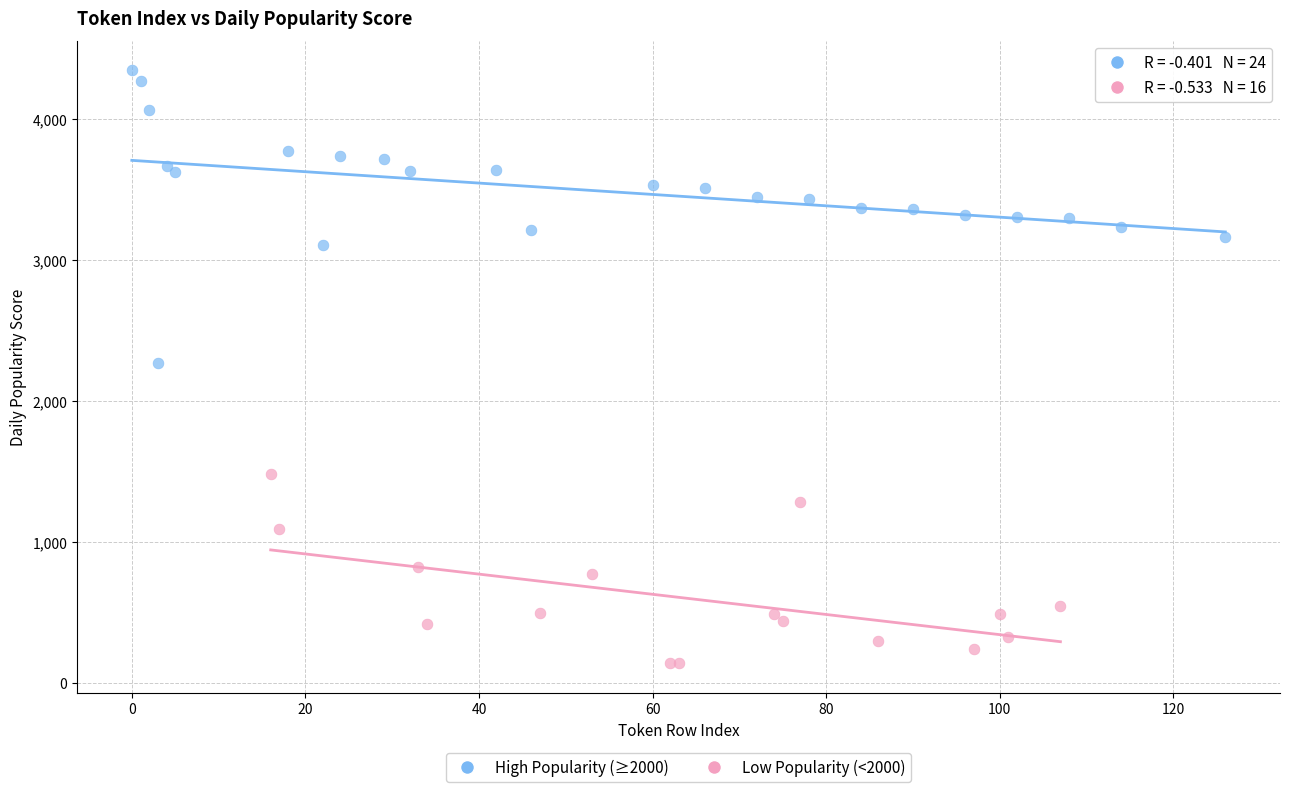

Which series contains the highest Y value?

High Popularity (≥2000)